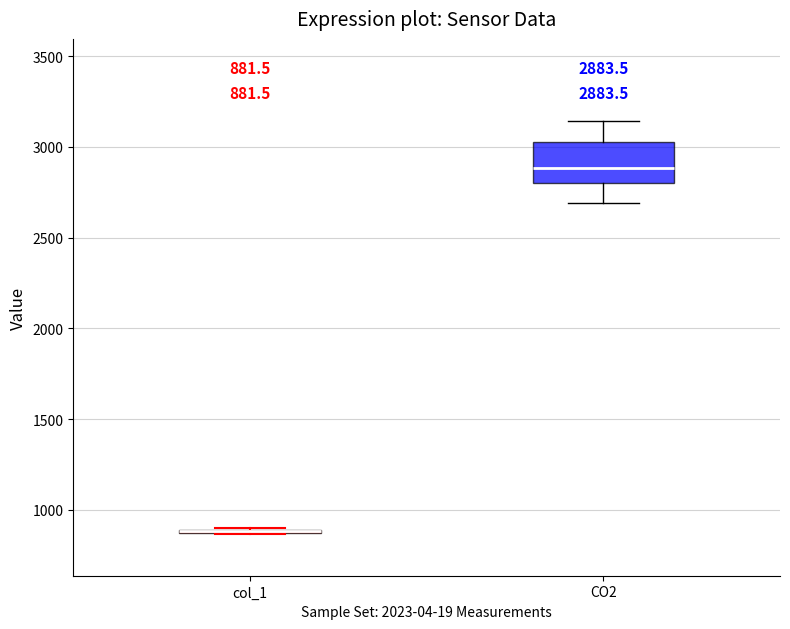

Comparing the boxes themselves (not the whiskers), which one is the tallest?

CO2